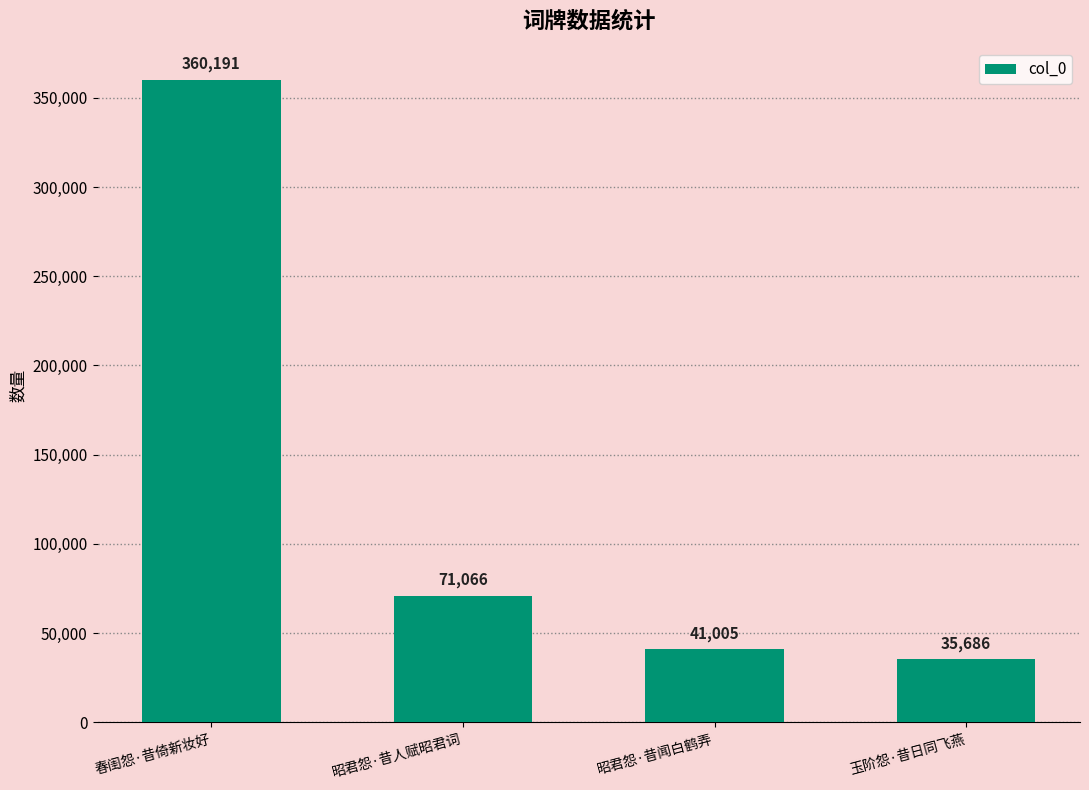

What is the value of the 3rd bar from the left?

41005